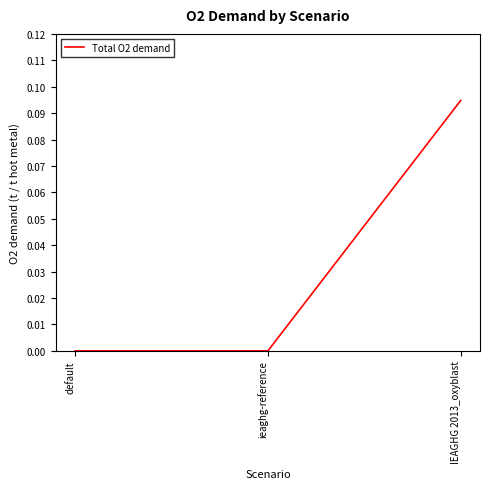

Which label corresponds to the largest value in the chart?

IEAGHG 2013_oxyblast